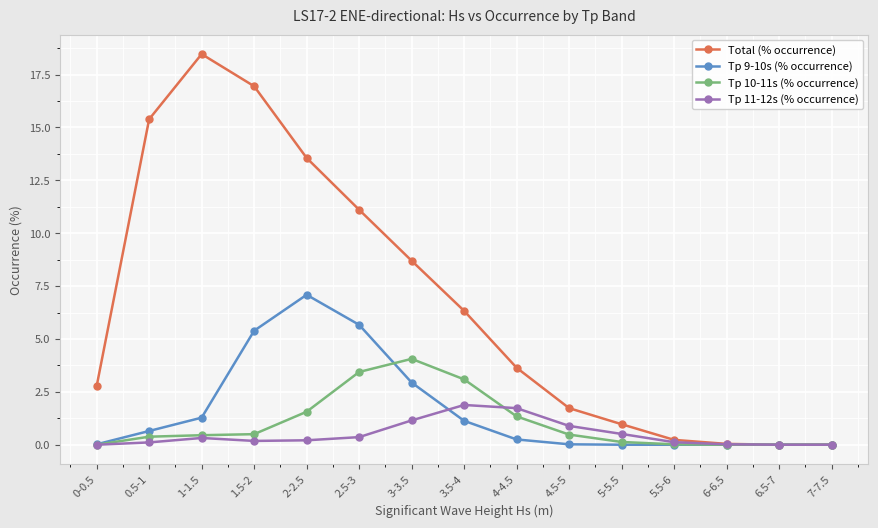

True or false: Tp 9-10s (% occurrence) has more than 0 interior local peaks.

True